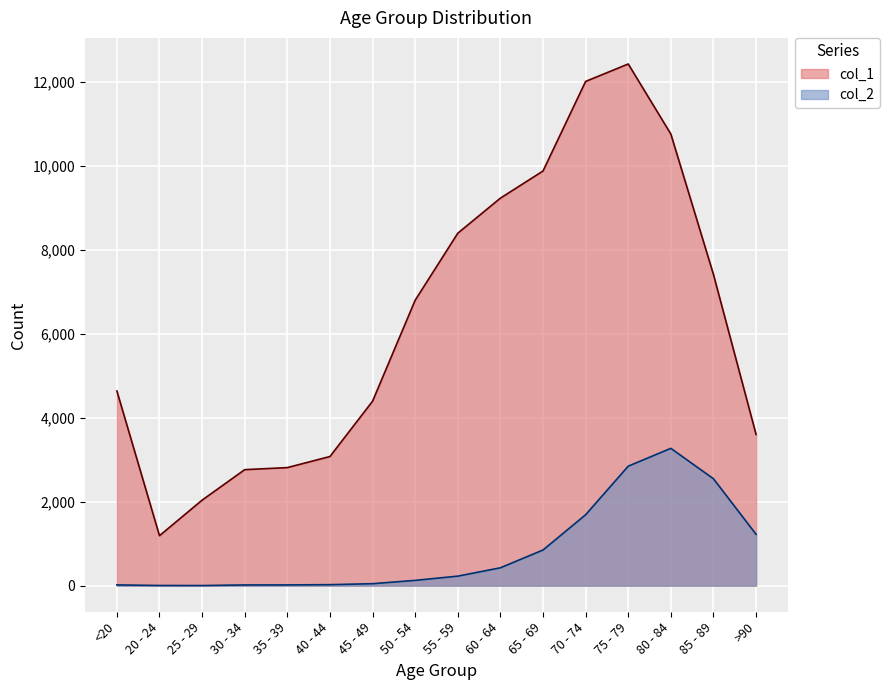

Is the value of col_1 at 35 - 39 greater than the value of col_2 at 70 - 74?

Yes